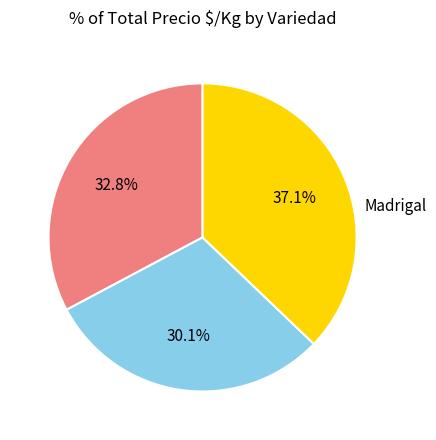

Combined, do Madrigal and Española account for over 50%?

Yes